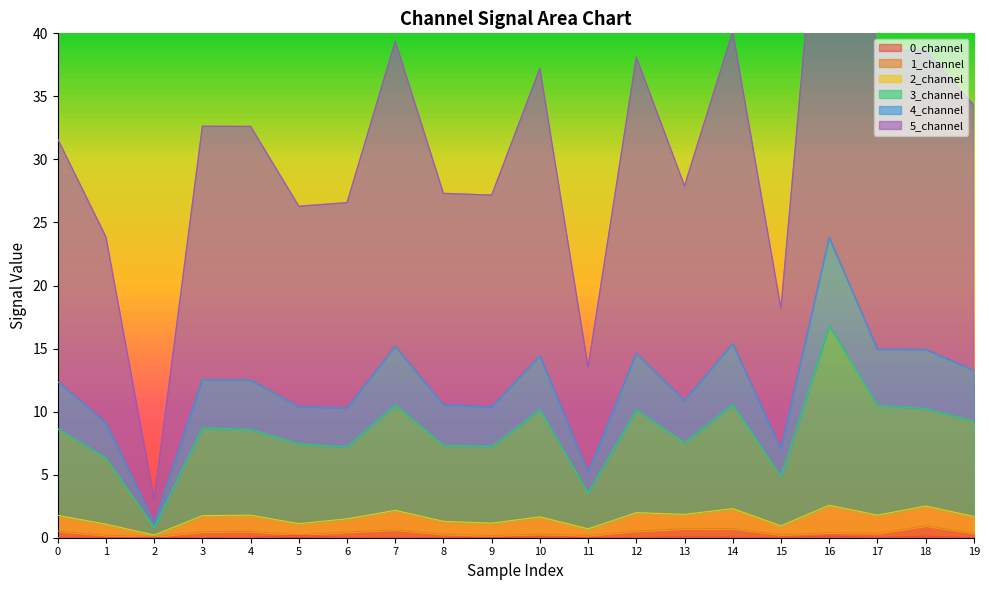

What is the difference between the maximum and second lowest values in the 0_channel series?

0.2